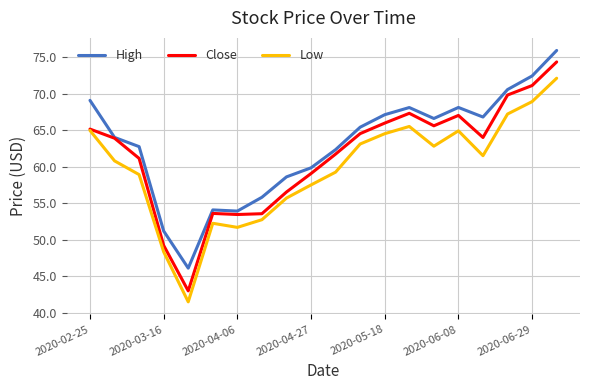

What is the minimum value for High?

46.1